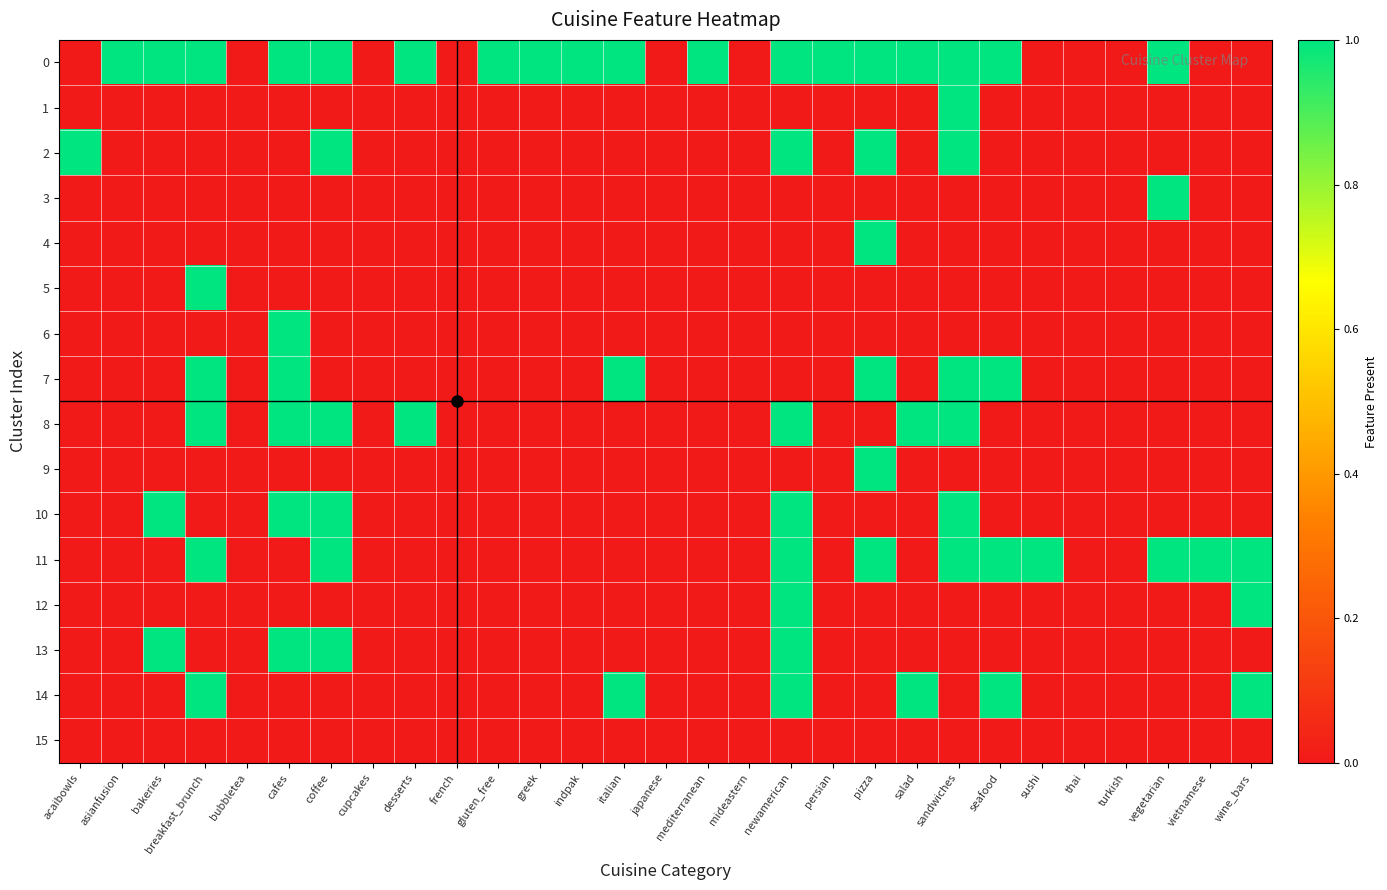

Reading right to left, extract all data points from this chart.

0: wine_bars=0	vietnamese=0	vegetarian=1	turkish=0	thai=0	sushi=0	seafood=1	sandwiches=1	salad=1	pizza=1	persian=1	newamerican=1	mideastern=0	mediterranean=1	japanese=0	italian=1	indpak=1	greek=1	gluten_free=1	french=0	desserts=1	cupcakes=0	coffee=1	cafes=1	bubbletea=0	breakfast_brunch=1	bakeries=1	asianfusion=1	acaibowls=0
1: wine_bars=0	vietnamese=0	vegetarian=0	turkish=0	thai=0	sushi=0	seafood=0	sandwiches=1	salad=0	pizza=0	persian=0	newamerican=0	mideastern=0	mediterranean=0	japanese=0	italian=0	indpak=0	greek=0	gluten_free=0	french=0	desserts=0	cupcakes=0	coffee=0	cafes=0	bubbletea=0	breakfast_brunch=0	bakeries=0	asianfusion=0	acaibowls=0
2: wine_bars=0	vietnamese=0	vegetarian=0	turkish=0	thai=0	sushi=0	seafood=0	sandwiches=1	salad=0	pizza=1	persian=0	newamerican=1	mideastern=0	mediterranean=0	japanese=0	italian=0	indpak=0	greek=0	gluten_free=0	french=0	desserts=0	cupcakes=0	coffee=1	cafes=0	bubbletea=0	breakfast_brunch=0	bakeries=0	asianfusion=0	acaibowls=1
3: wine_bars=0	vietnamese=0	vegetarian=1	turkish=0	thai=0	sushi=0	seafood=0	sandwiches=0	salad=0	pizza=0	persian=0	newamerican=0	mideastern=0	mediterranean=0	japanese=0	italian=0	indpak=0	greek=0	gluten_free=0	french=0	desserts=0	cupcakes=0	coffee=0	cafes=0	bubbletea=0	breakfast_brunch=0	bakeries=0	asianfusion=0	acaibowls=0
4: wine_bars=0	vietnamese=0	vegetarian=0	turkish=0	thai=0	sushi=0	seafood=0	sandwiches=0	salad=0	pizza=1	persian=0	newamerican=0	mideastern=0	mediterranean=0	japanese=0	italian=0	indpak=0	greek=0	gluten_free=0	french=0	desserts=0	cupcakes=0	coffee=0	cafes=0	bubbletea=0	breakfast_brunch=0	bakeries=0	asianfusion=0	acaibowls=0
5: wine_bars=0	vietnamese=0	vegetarian=0	turkish=0	thai=0	sushi=0	seafood=0	sandwiches=0	salad=0	pizza=0	persian=0	newamerican=0	mideastern=0	mediterranean=0	japanese=0	italian=0	indpak=0	greek=0	gluten_free=0	french=0	desserts=0	cupcakes=0	coffee=0	cafes=0	bubbletea=0	breakfast_brunch=1	bakeries=0	asianfusion=0	acaibowls=0
6: wine_bars=0	vietnamese=0	vegetarian=0	turkish=0	thai=0	sushi=0	seafood=0	sandwiches=0	salad=0	pizza=0	persian=0	newamerican=0	mideastern=0	mediterranean=0	japanese=0	italian=0	indpak=0	greek=0	gluten_free=0	french=0	desserts=0	cupcakes=0	coffee=0	cafes=1	bubbletea=0	breakfast_brunch=0	bakeries=0	asianfusion=0	acaibowls=0
7: wine_bars=0	vietnamese=0	vegetarian=0	turkish=0	thai=0	sushi=0	seafood=1	sandwiches=1	salad=0	pizza=1	persian=0	newamerican=0	mideastern=0	mediterranean=0	japanese=0	italian=1	indpak=0	greek=0	gluten_free=0	french=0	desserts=0	cupcakes=0	coffee=0	cafes=1	bubbletea=0	breakfast_brunch=1	bakeries=0	asianfusion=0	acaibowls=0
8: wine_bars=0	vietnamese=0	vegetarian=0	turkish=0	thai=0	sushi=0	seafood=0	sandwiches=1	salad=1	pizza=0	persian=0	newamerican=1	mideastern=0	mediterranean=0	japanese=0	italian=0	indpak=0	greek=0	gluten_free=0	french=0	desserts=1	cupcakes=0	coffee=1	cafes=1	bubbletea=0	breakfast_brunch=1	bakeries=0	asianfusion=0	acaibowls=0
9: wine_bars=0	vietnamese=0	vegetarian=0	turkish=0	thai=0	sushi=0	seafood=0	sandwiches=0	salad=0	pizza=1	persian=0	newamerican=0	mideastern=0	mediterranean=0	japanese=0	italian=0	indpak=0	greek=0	gluten_free=0	french=0	desserts=0	cupcakes=0	coffee=0	cafes=0	bubbletea=0	breakfast_brunch=0	bakeries=0	asianfusion=0	acaibowls=0
10: wine_bars=0	vietnamese=0	vegetarian=0	turkish=0	thai=0	sushi=0	seafood=0	sandwiches=1	salad=0	pizza=0	persian=0	newamerican=1	mideastern=0	mediterranean=0	japanese=0	italian=0	indpak=0	greek=0	gluten_free=0	french=0	desserts=0	cupcakes=0	coffee=1	cafes=1	bubbletea=0	breakfast_brunch=0	bakeries=1	asianfusion=0	acaibowls=0
11: wine_bars=1	vietnamese=1	vegetarian=1	turkish=0	thai=0	sushi=1	seafood=1	sandwiches=1	salad=0	pizza=1	persian=0	newamerican=1	mideastern=0	mediterranean=0	japanese=0	italian=0	indpak=0	greek=0	gluten_free=0	french=0	desserts=0	cupcakes=0	coffee=1	cafes=0	bubbletea=0	breakfast_brunch=1	bakeries=0	asianfusion=0	acaibowls=0
12: wine_bars=1	vietnamese=0	vegetarian=0	turkish=0	thai=0	sushi=0	seafood=0	sandwiches=0	salad=0	pizza=0	persian=0	newamerican=1	mideastern=0	mediterranean=0	japanese=0	italian=0	indpak=0	greek=0	gluten_free=0	french=0	desserts=0	cupcakes=0	coffee=0	cafes=0	bubbletea=0	breakfast_brunch=0	bakeries=0	asianfusion=0	acaibowls=0
13: wine_bars=0	vietnamese=0	vegetarian=0	turkish=0	thai=0	sushi=0	seafood=0	sandwiches=0	salad=0	pizza=0	persian=0	newamerican=1	mideastern=0	mediterranean=0	japanese=0	italian=0	indpak=0	greek=0	gluten_free=0	french=0	desserts=0	cupcakes=0	coffee=1	cafes=1	bubbletea=0	breakfast_brunch=0	bakeries=1	asianfusion=0	acaibowls=0
14: wine_bars=1	vietnamese=0	vegetarian=0	turkish=0	thai=0	sushi=0	seafood=1	sandwiches=0	salad=1	pizza=0	persian=0	newamerican=1	mideastern=0	mediterranean=0	japanese=0	italian=1	indpak=0	greek=0	gluten_free=0	french=0	desserts=0	cupcakes=0	coffee=0	cafes=0	bubbletea=0	breakfast_brunch=1	bakeries=0	asianfusion=0	acaibowls=0
15: wine_bars=0	vietnamese=0	vegetarian=0	turkish=0	thai=0	sushi=0	seafood=0	sandwiches=0	salad=0	pizza=0	persian=0	newamerican=0	mideastern=0	mediterranean=0	japanese=0	italian=0	indpak=0	greek=0	gluten_free=0	french=0	desserts=0	cupcakes=0	coffee=0	cafes=0	bubbletea=0	breakfast_brunch=0	bakeries=0	asianfusion=0	acaibowls=0